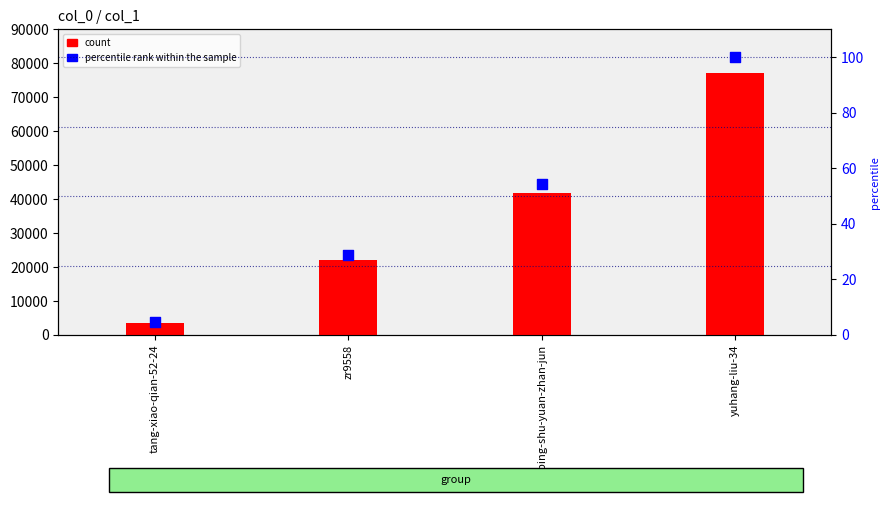

What is the total value across all series at ping-shu-yuan-zhan-jun?

41874.2